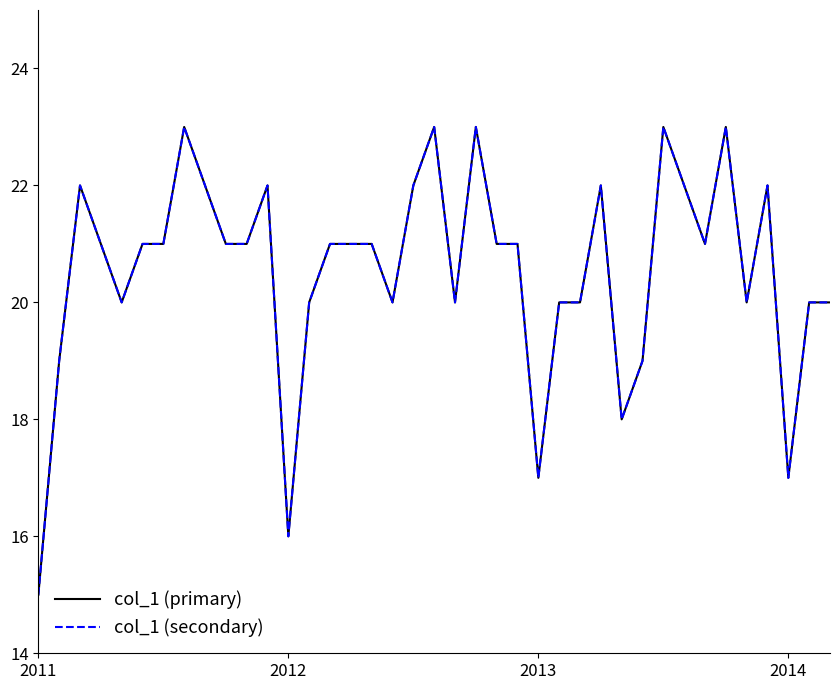

Does the chart have visible grid lines?

No